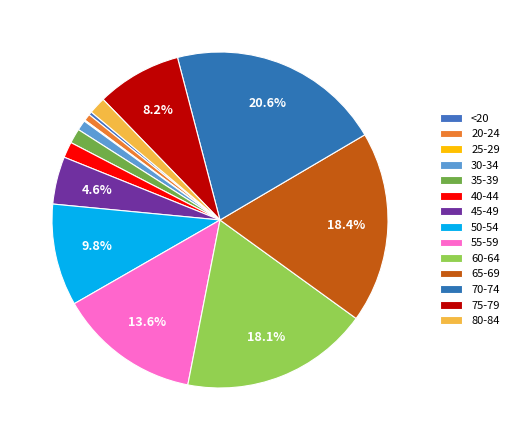

What percentage is NOT represented by 40-44?

98.5%